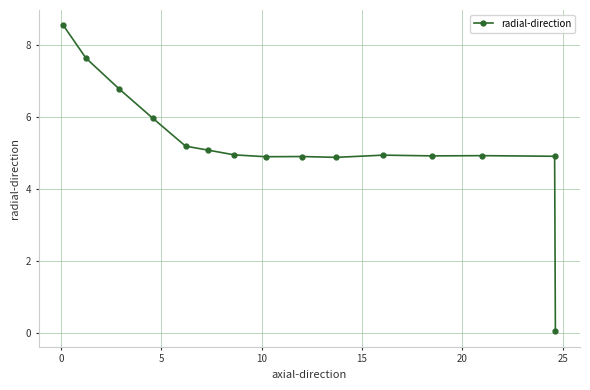

What is the value of the 6th point from the left?

5.1